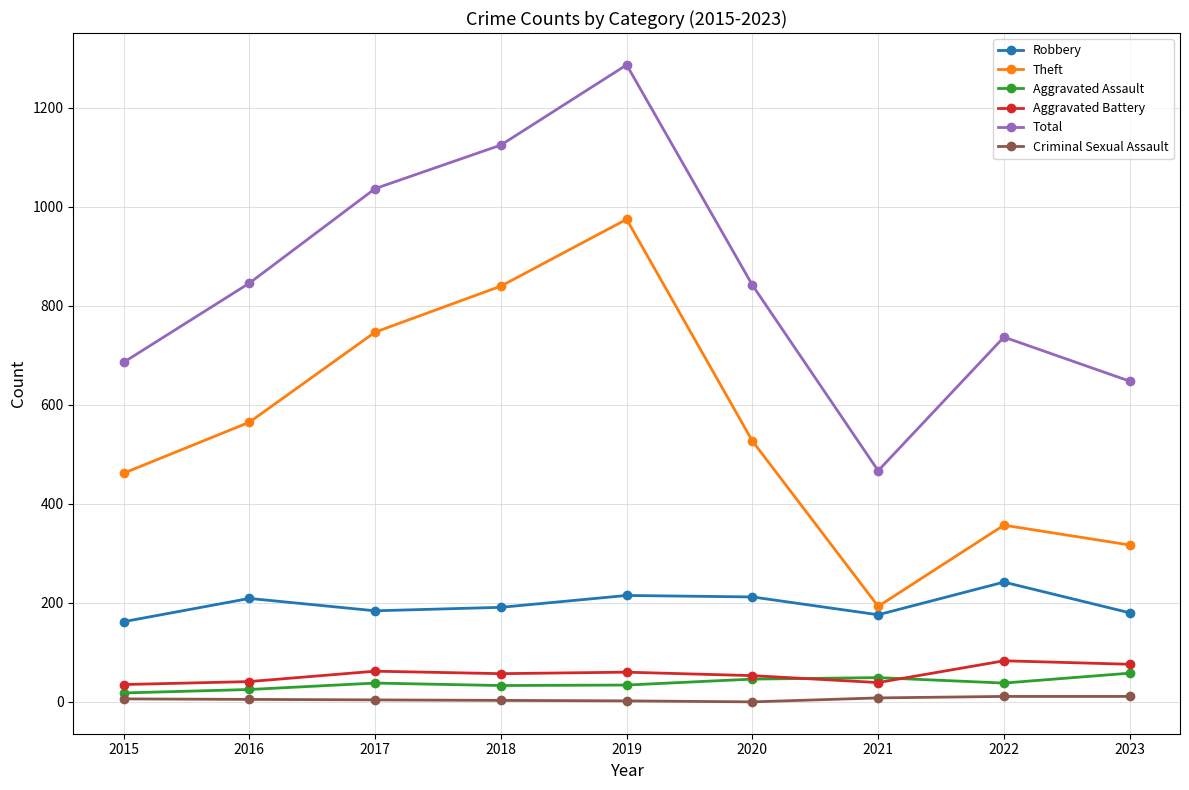

True or false: Aggravated Battery and Theft cross at least once.

False